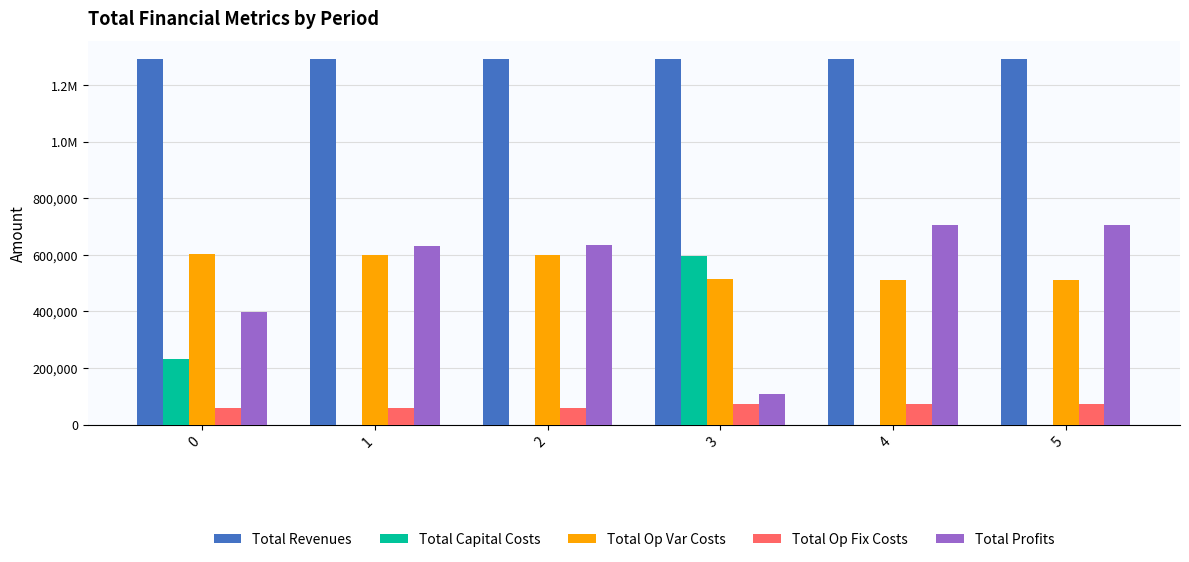

List the labels in order of Total Profits value, smallest first.

3, 0, 1, 2, 4, 5